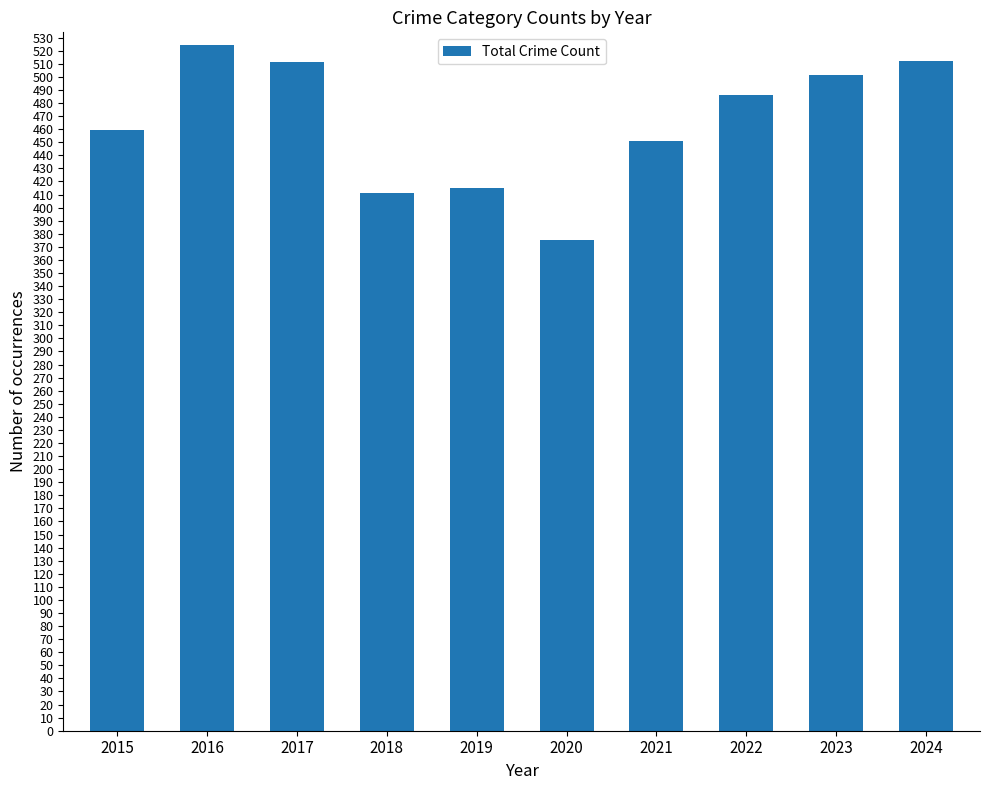

Which label corresponds to the smallest value in the chart?

2020